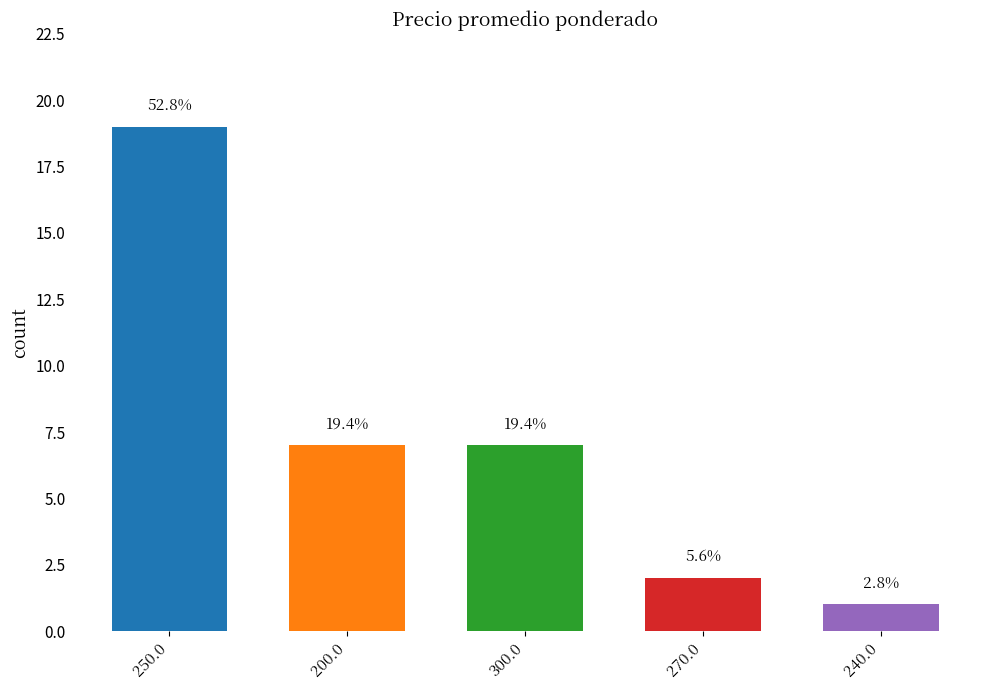

Does the chart contain any negative values?

No